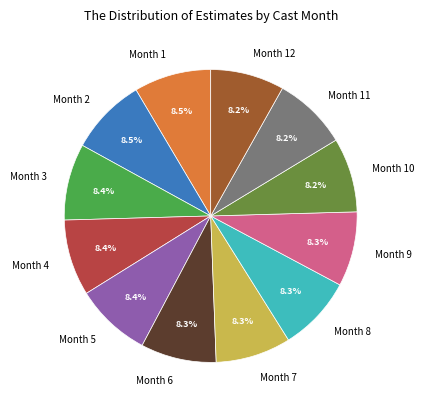

What portion of the pie excludes Month 10?

91.8%